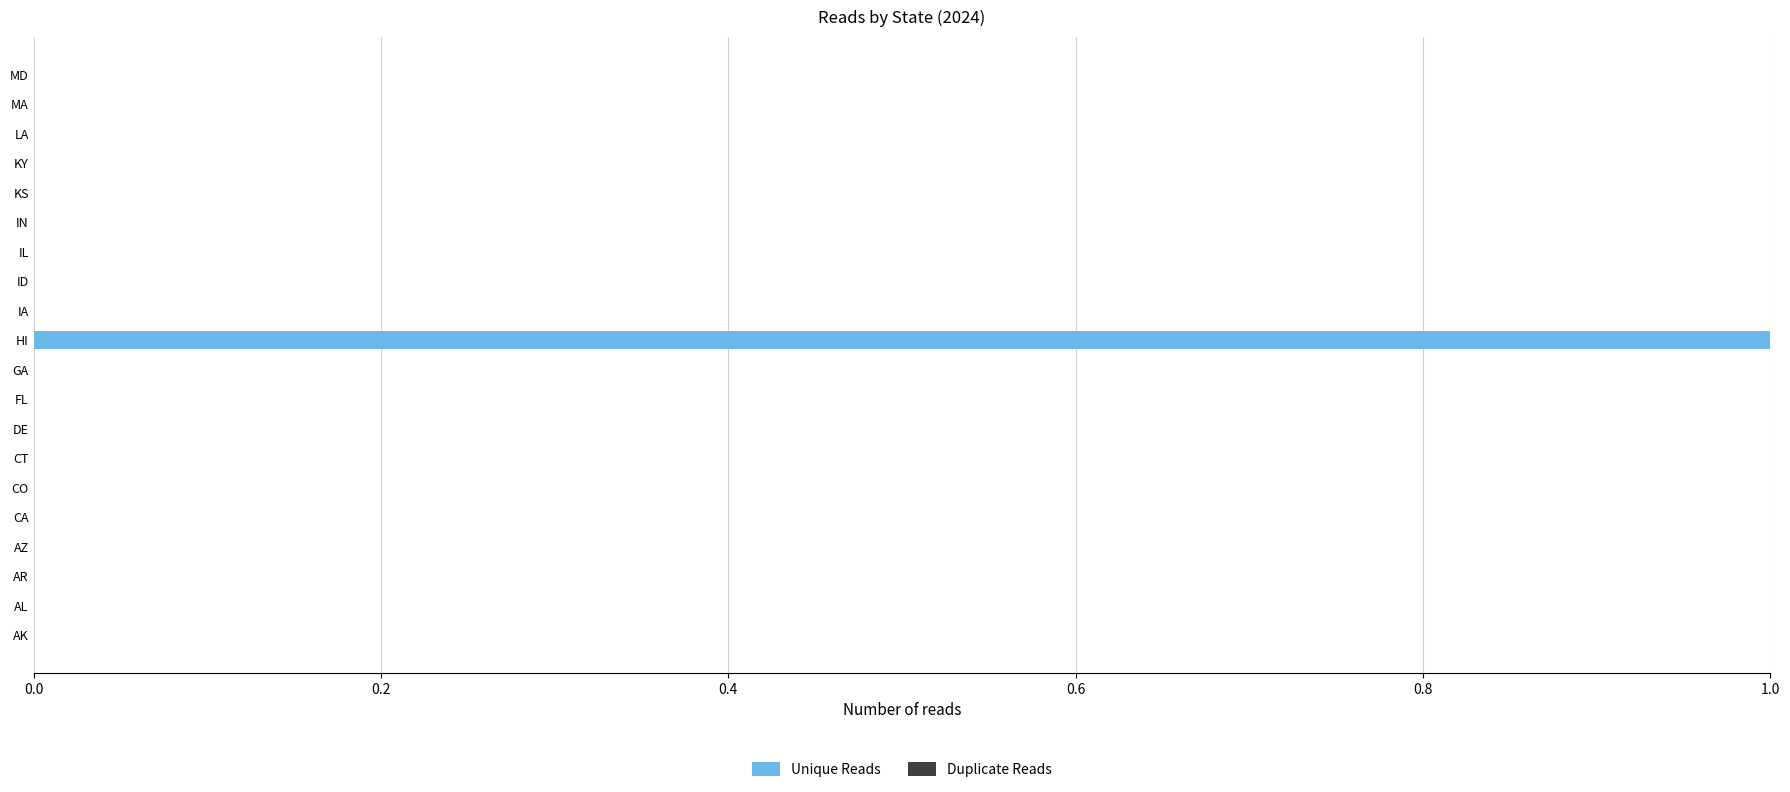

At which category does the chart reach its peak across all series?

HI